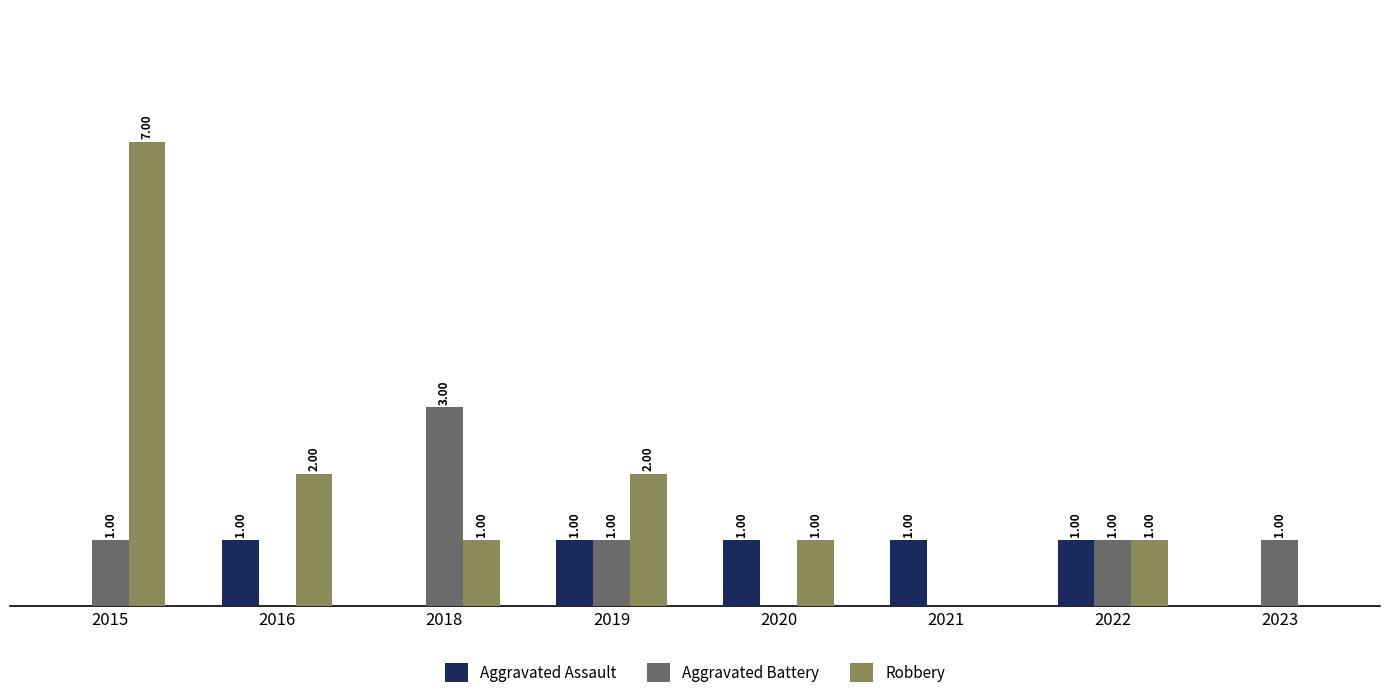

Between 2016 and 2020, which series saw the biggest shift?

Robbery